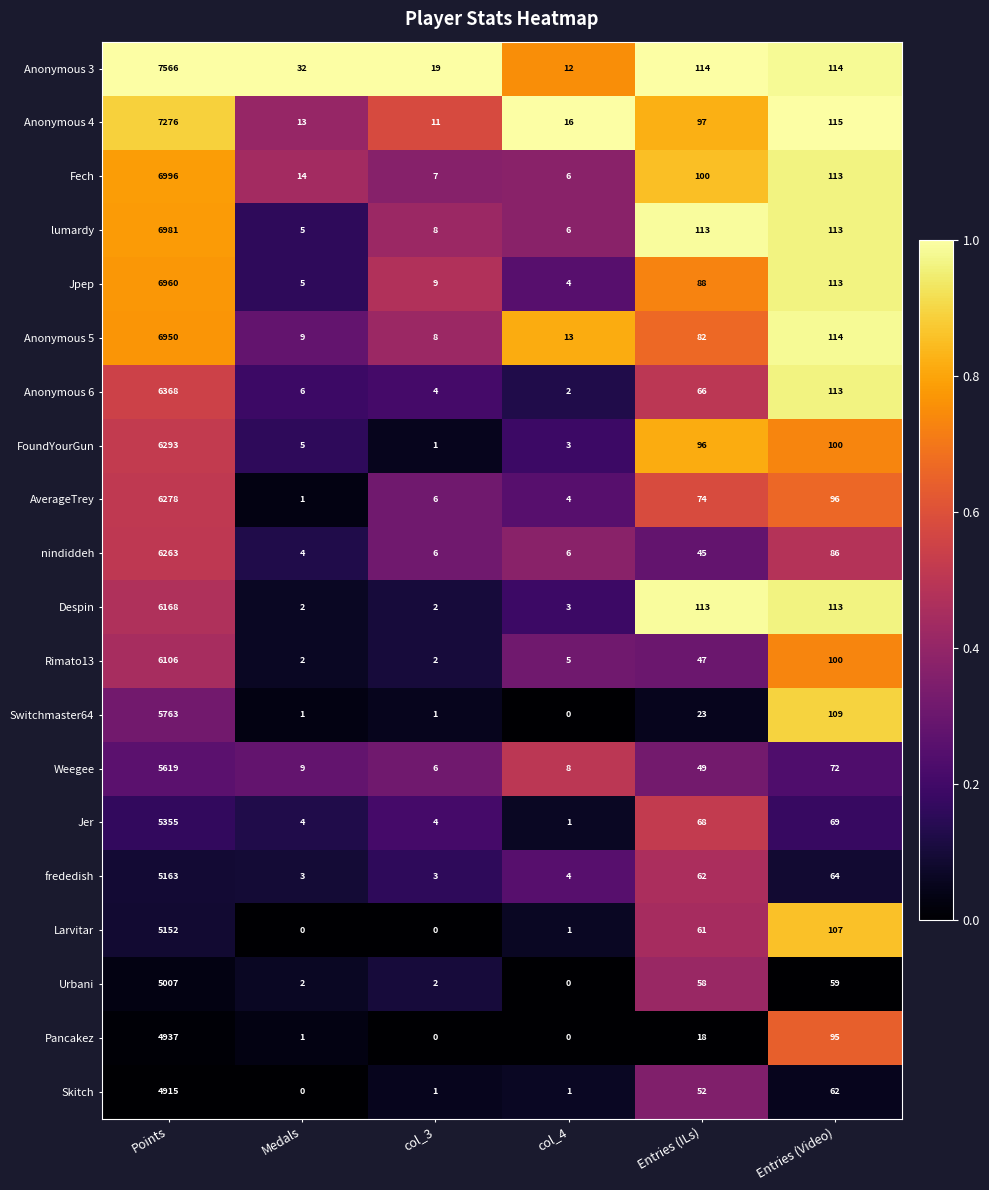

What is the sum of all Pancakez values?

5051